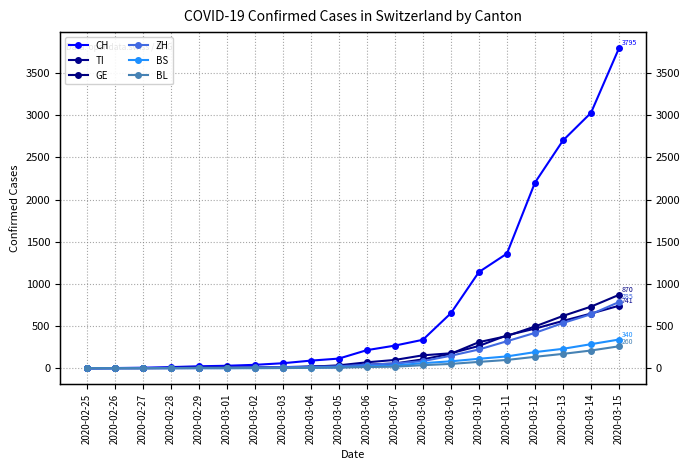

Which series has the largest range (max minus min)?

CH